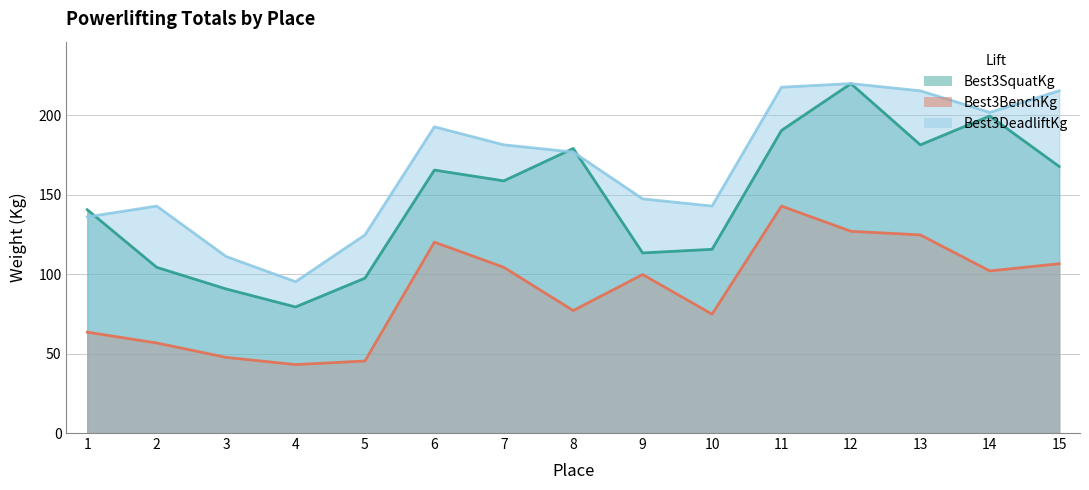

What is the sum of the Best3BenchKg values at 5 and 7?

149.7